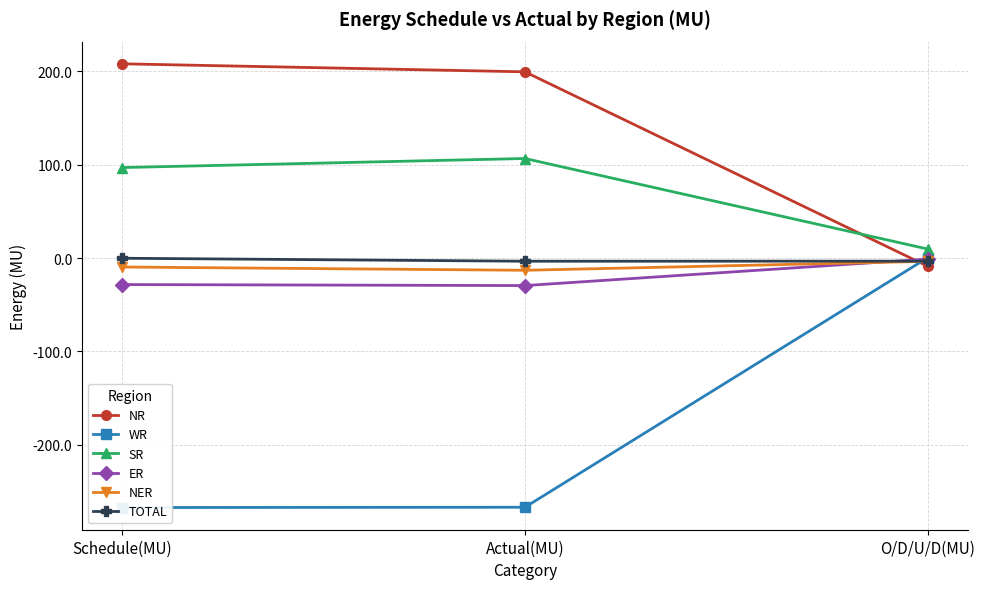

Is this an area chart (filled region under the line)?

No